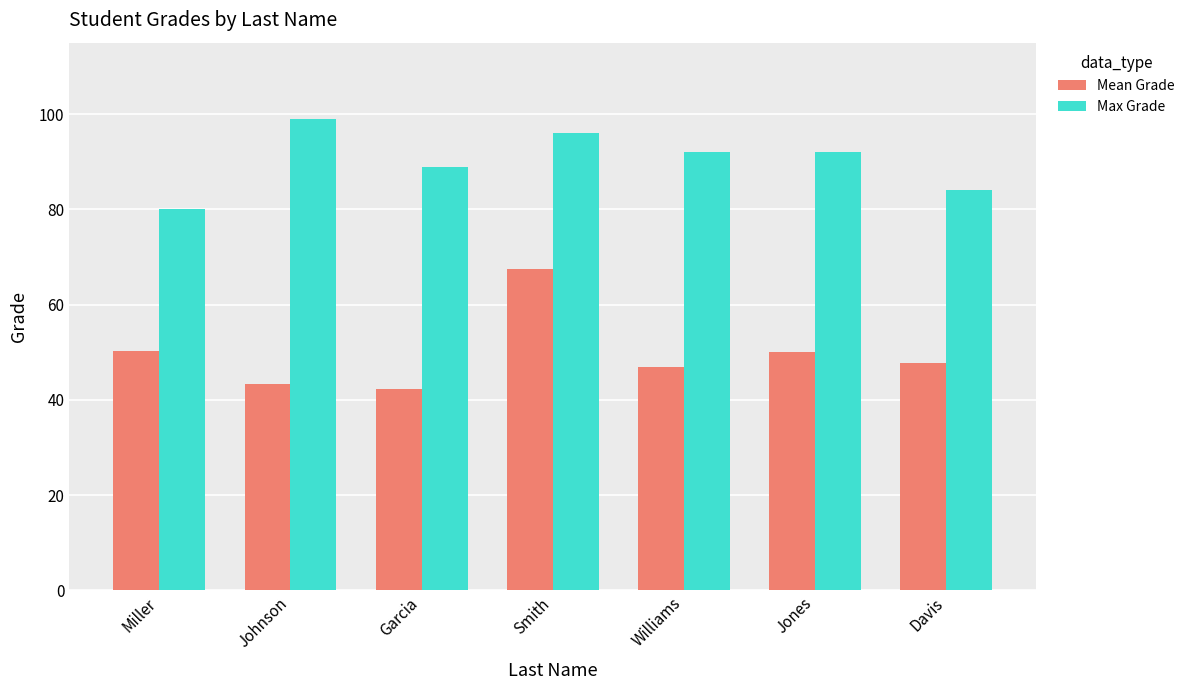

What is the spread (max minus min) of values at Miller?

29.8